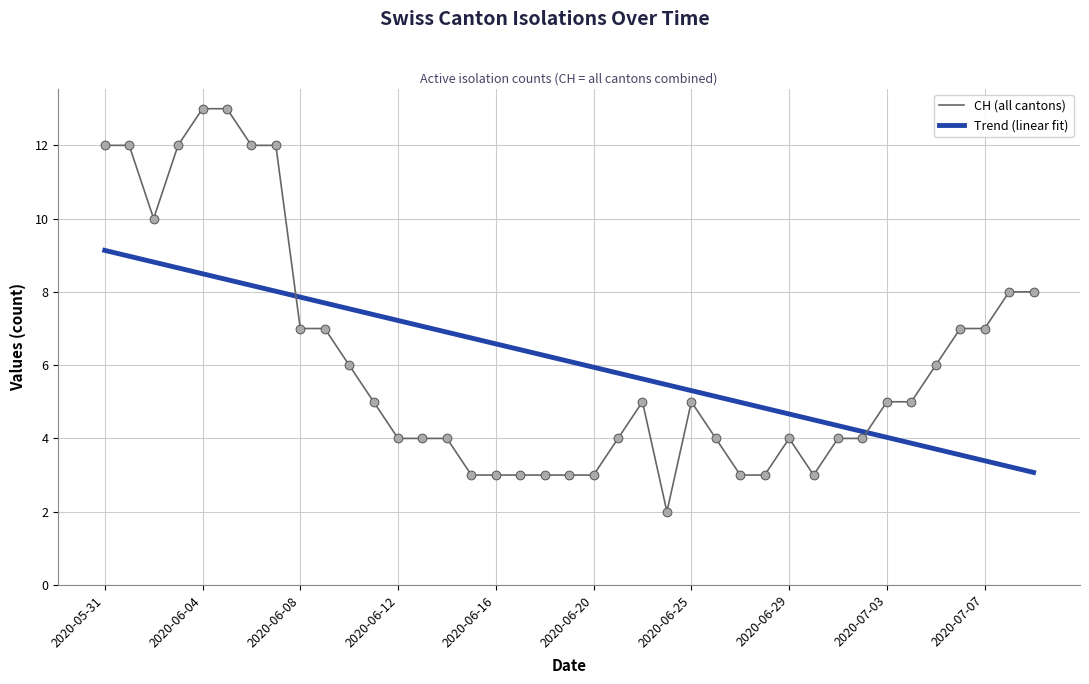

Rank the series by their maximum value, from lowest to highest.

Trend (linear fit), CH (all cantons)